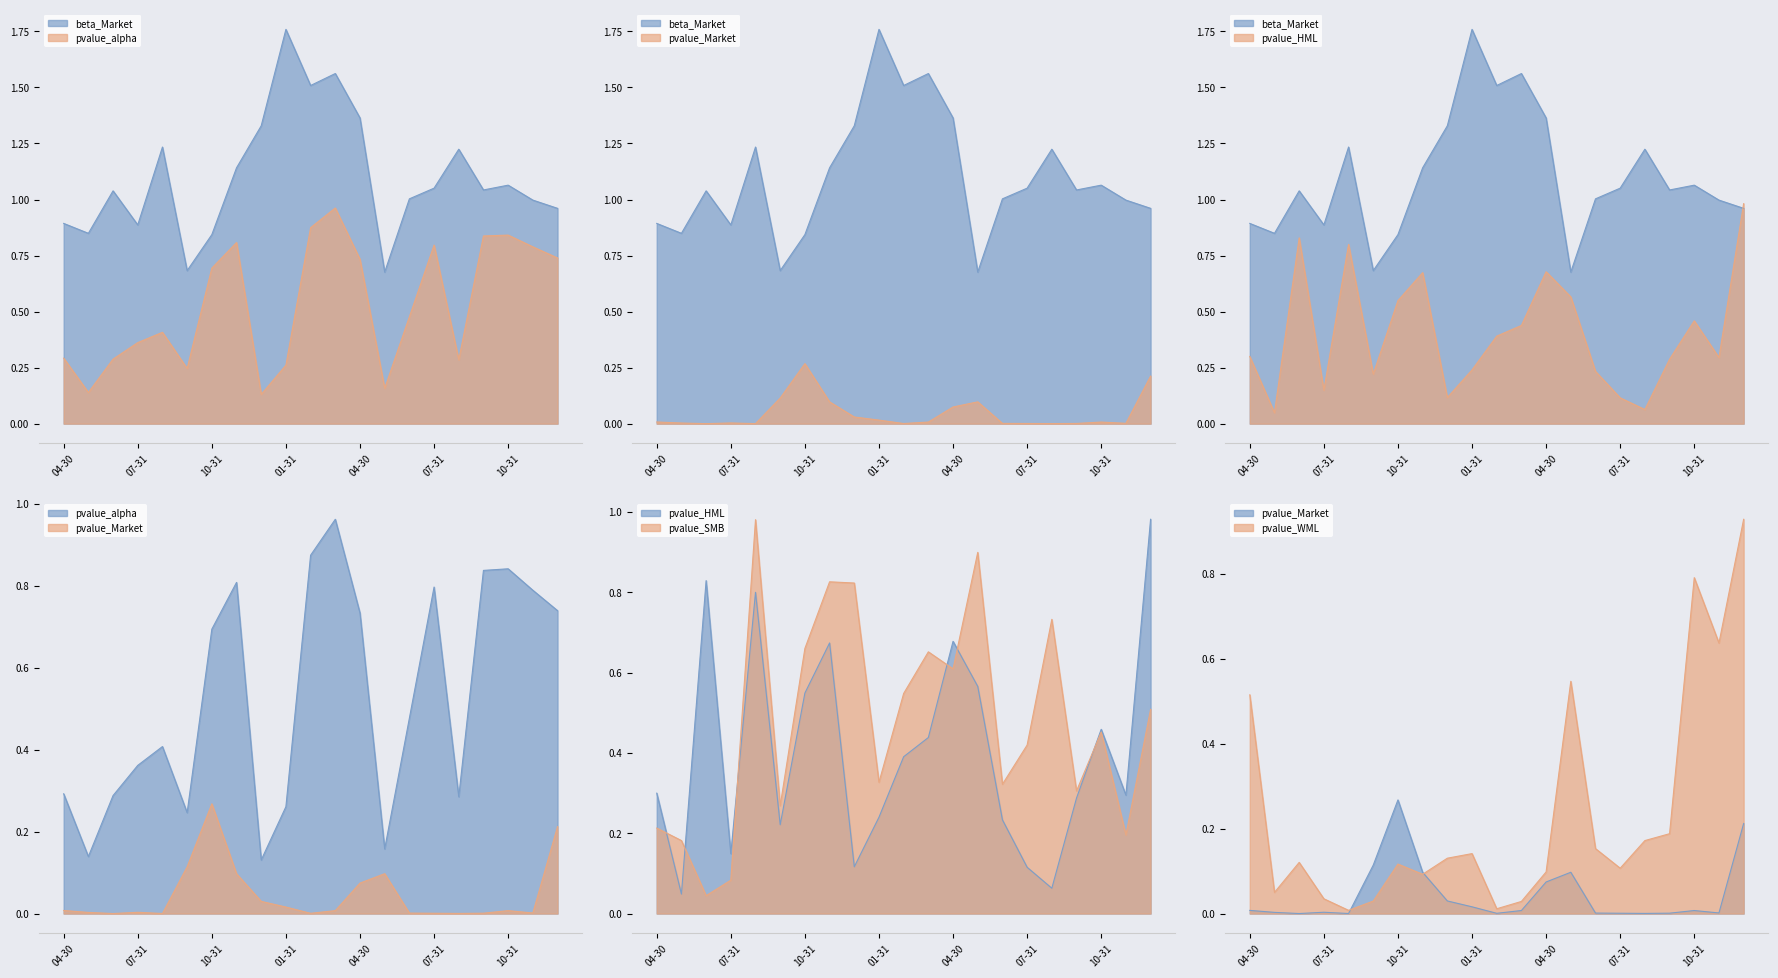

What is the value of the pvalue_WML point at the 10th from the left?

0.1